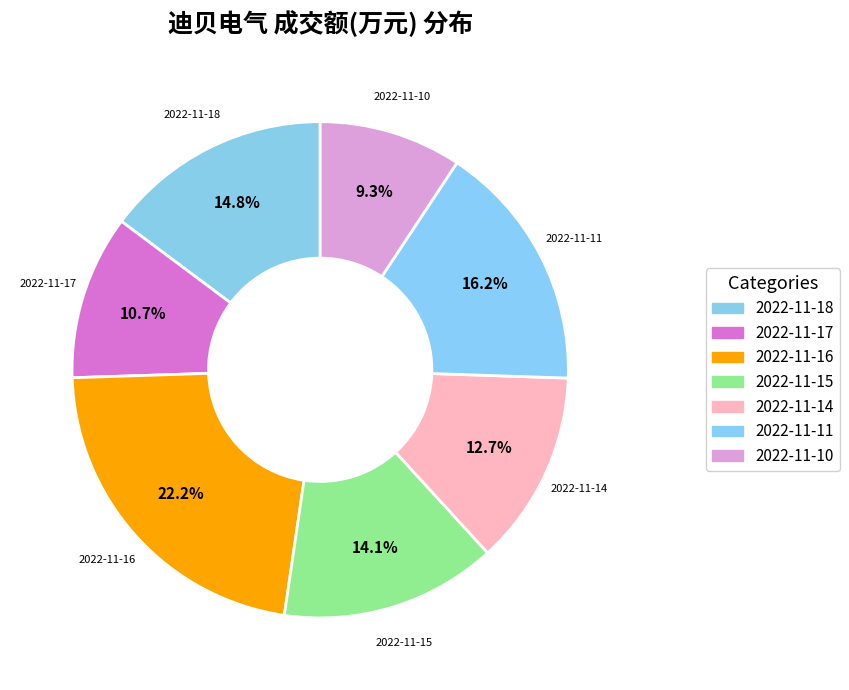

Count the number of slices in the pie.

7